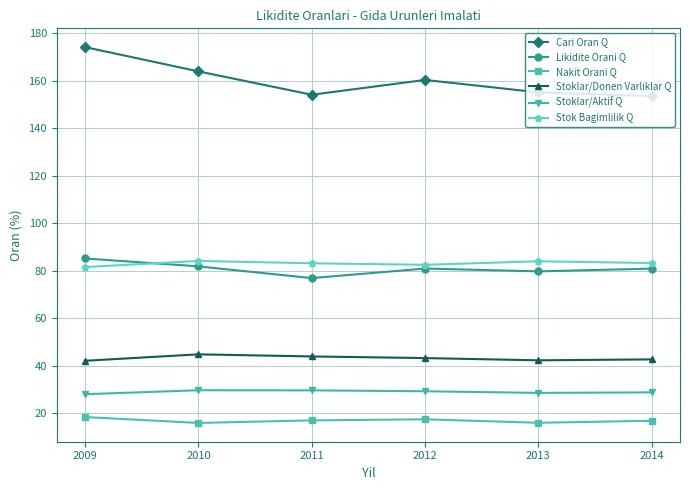

True or false: Stoklar/Aktif Q and Nakit Orani Q intersect in this chart.

False